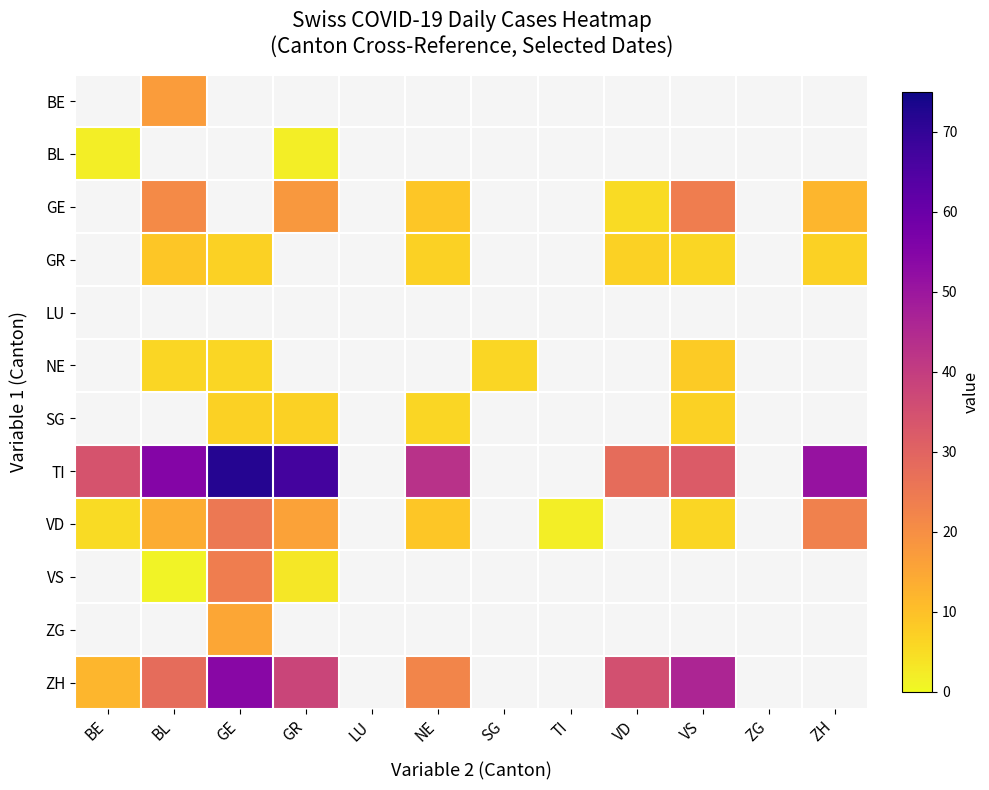

The value of VS at BL is 1.0. True or false?

True